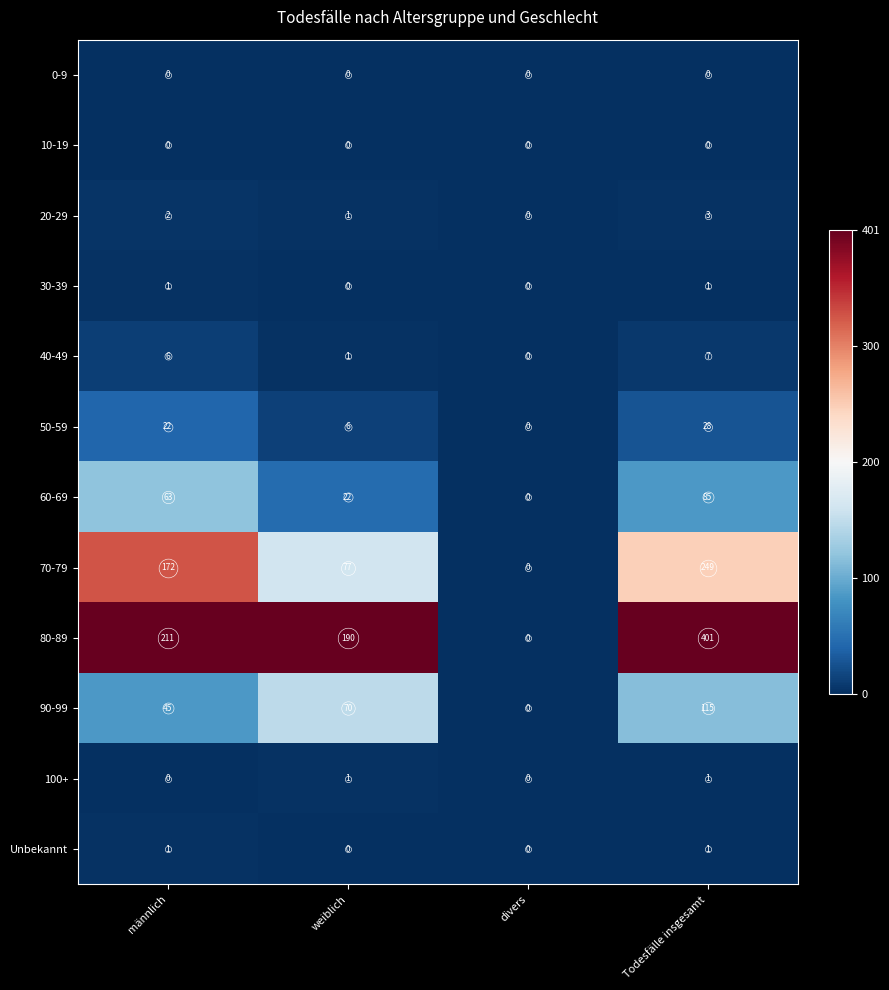

List the labels in order of 40-49 value, largest first.

Todesfälle insgesamt, männlich, weiblich, divers